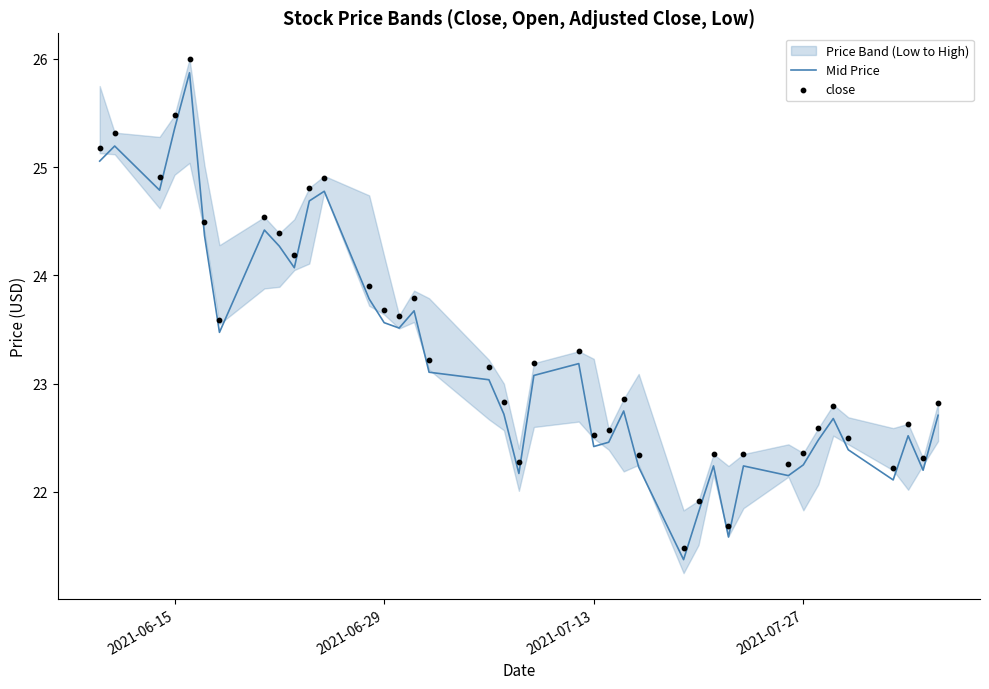

The value of Mid Price at 2021-06-15 is 25.4. True or false?

True